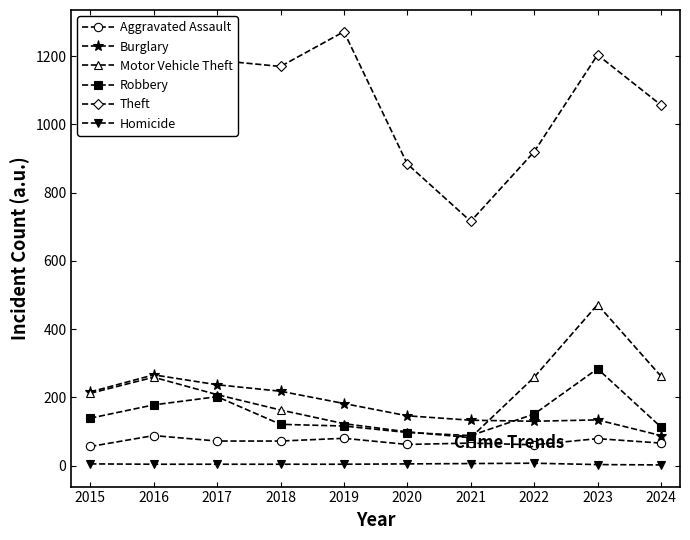

Where does the Homicide series first go above 4?

2015